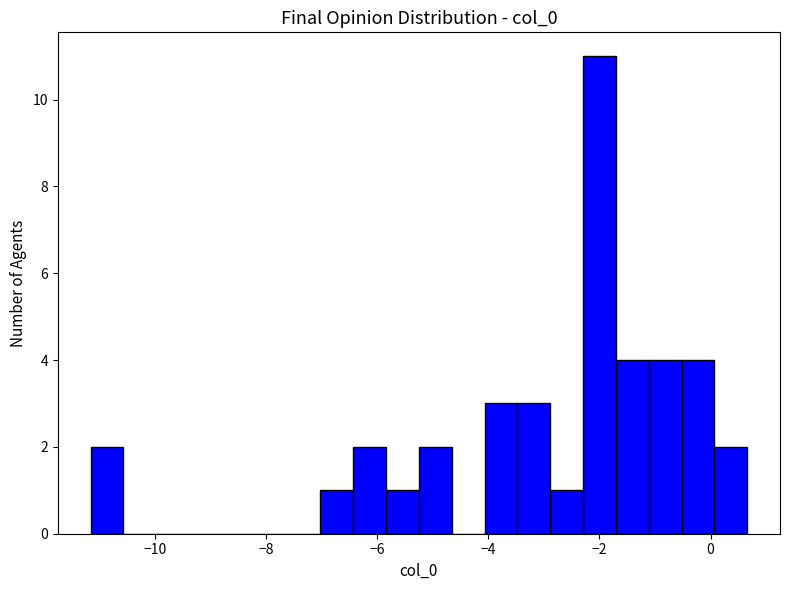

Read against the x-axis, roughly where is the centre of the tallest bar?

-2.0